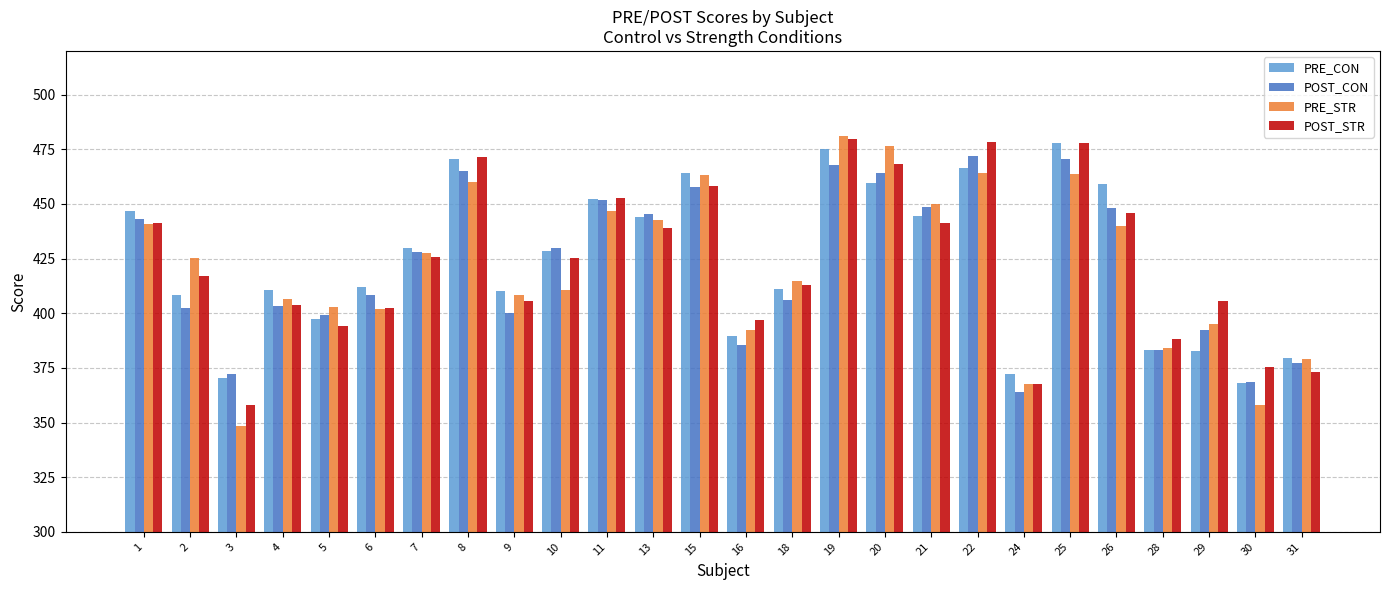

What is the spread (max minus min) of values at 2?

22.7